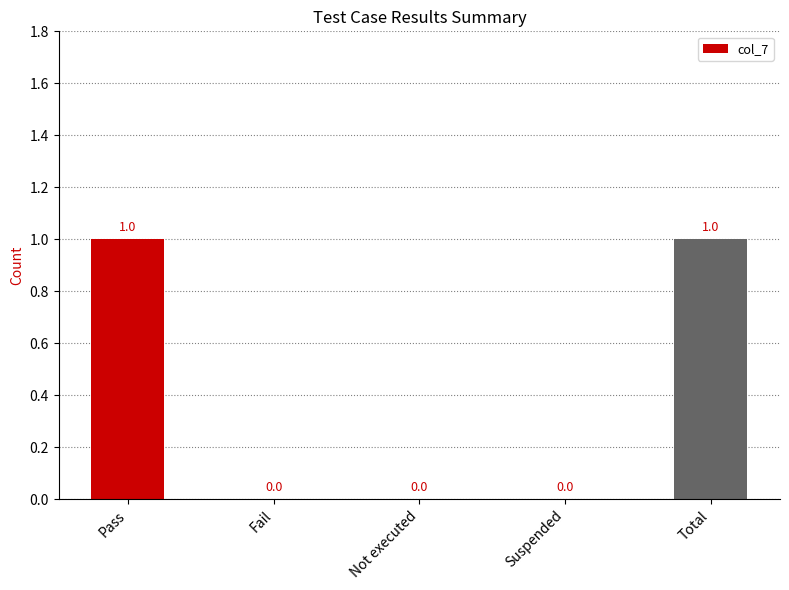

What is the sum of the values at Suspended and Pass?

1